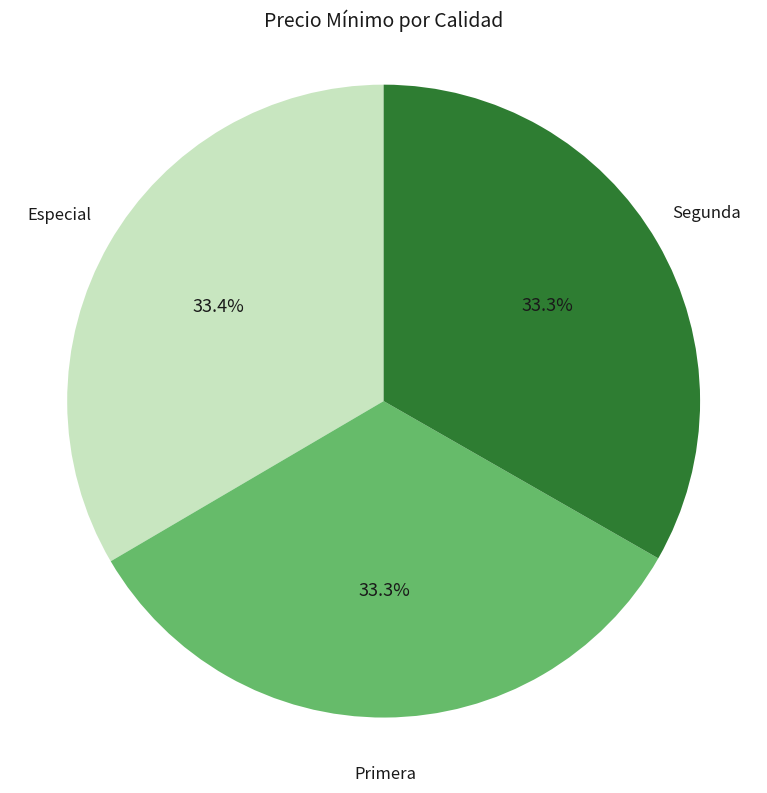

Does Especial account for over 50% of the chart?

No